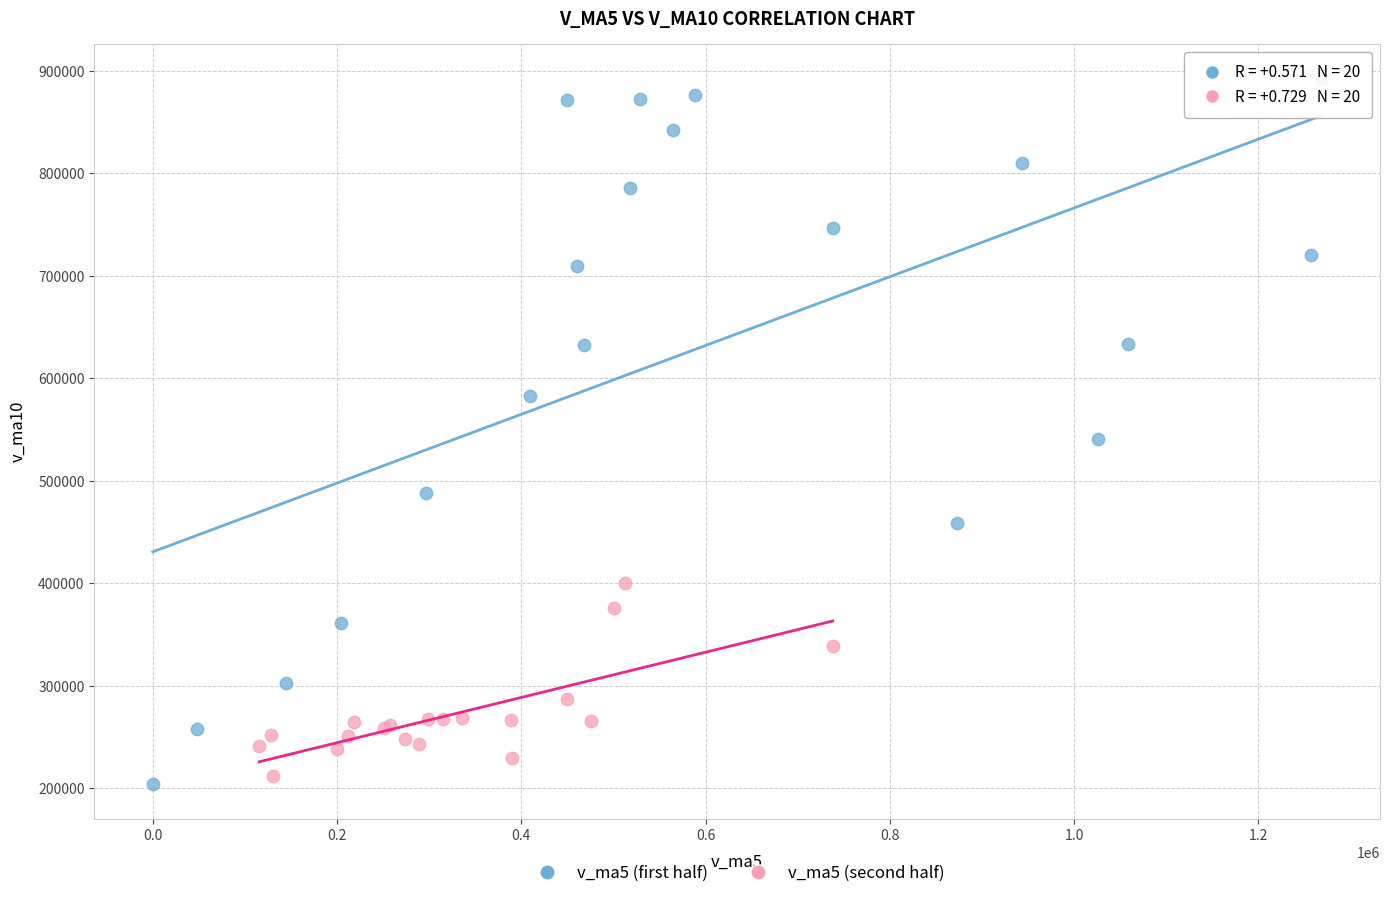

What are all the series names shown in the legend?

v_ma5 (first half), v_ma5 (second half)